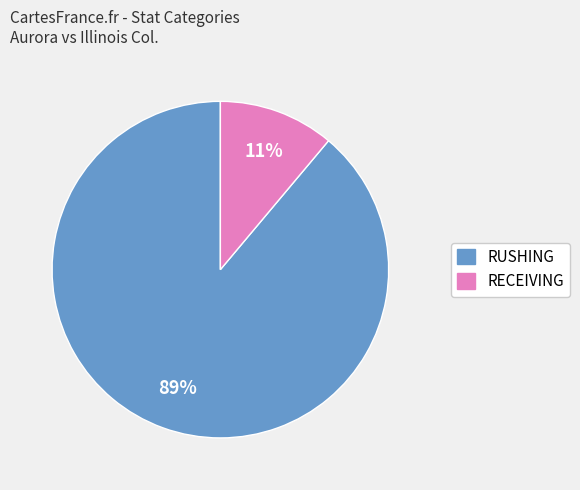

To the nearest percent, what is the difference between the largest and smallest slice percentages?

78%